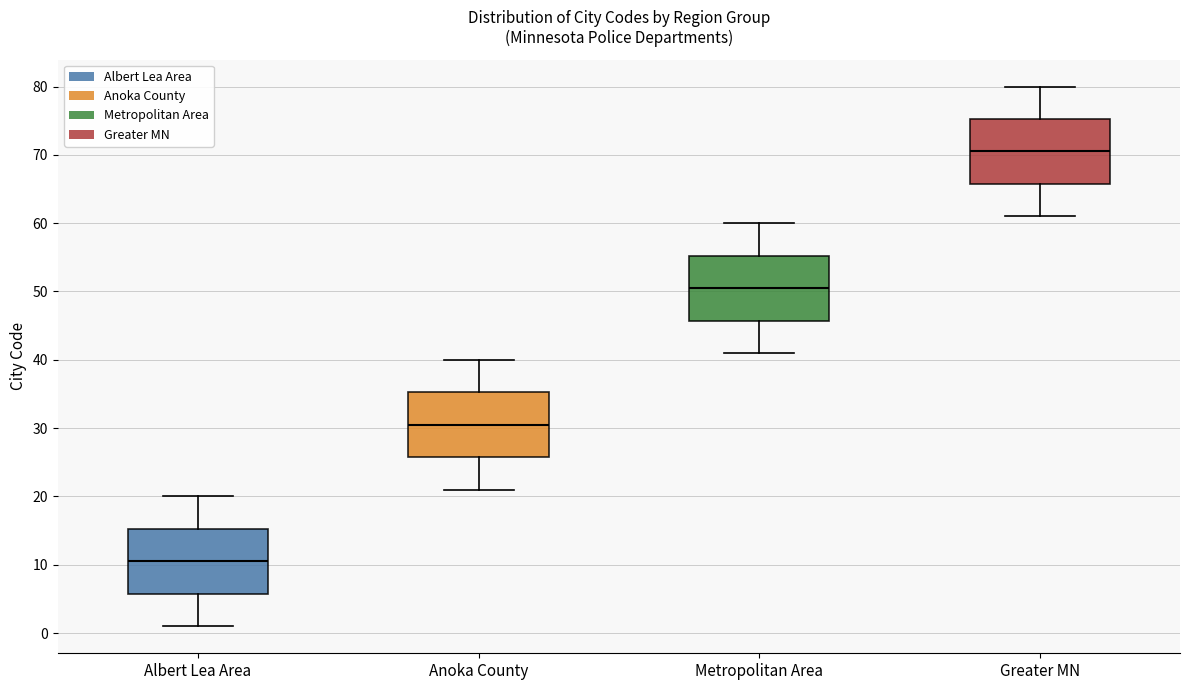

Reading left to right, read every box against the y-axis: the position of its median line, the range the box covers, and the ends of its whiskers. The values are not printed on the chart, so give them approximately, as read against the axis.

Albert Lea Area: median 11, box 6 to 15, whiskers 1 to 20
Anoka County: median 31, box 26 to 35, whiskers 21 to 40
Metropolitan Area: median 51, box 46 to 55, whiskers 41 to 60
Greater MN: median 71, box 66 to 75, whiskers 61 to 80